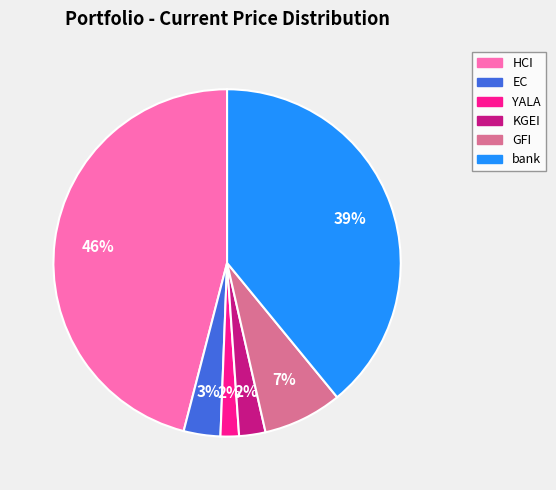

True or false: bank accounts for 39% of the total.

True